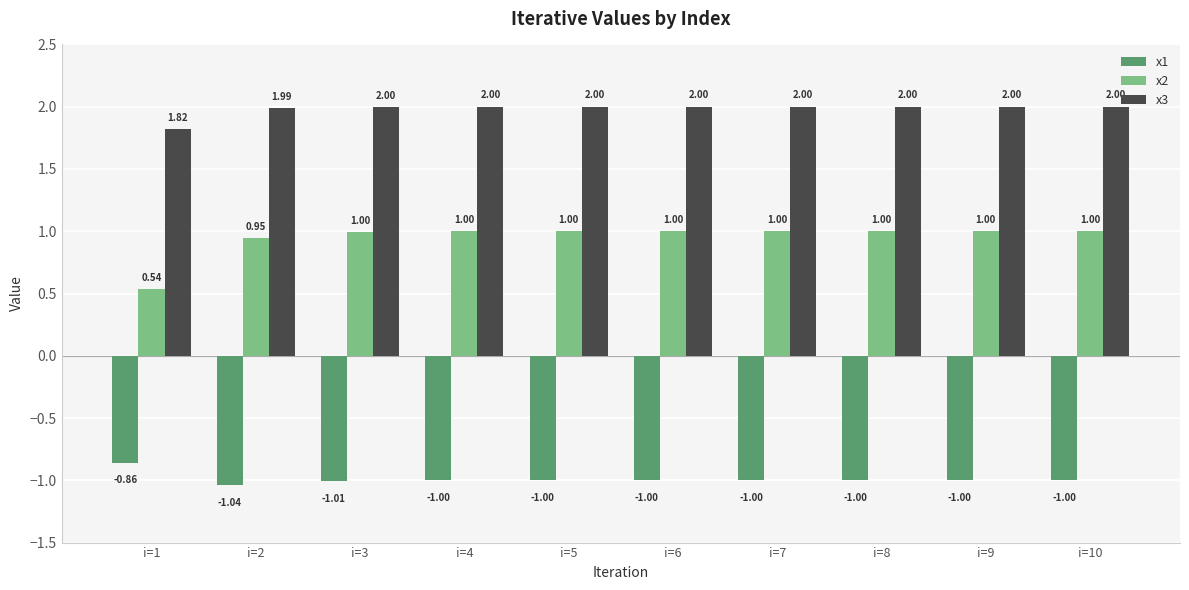

True or false: x1 has a value of -1.0 at i=9.

True